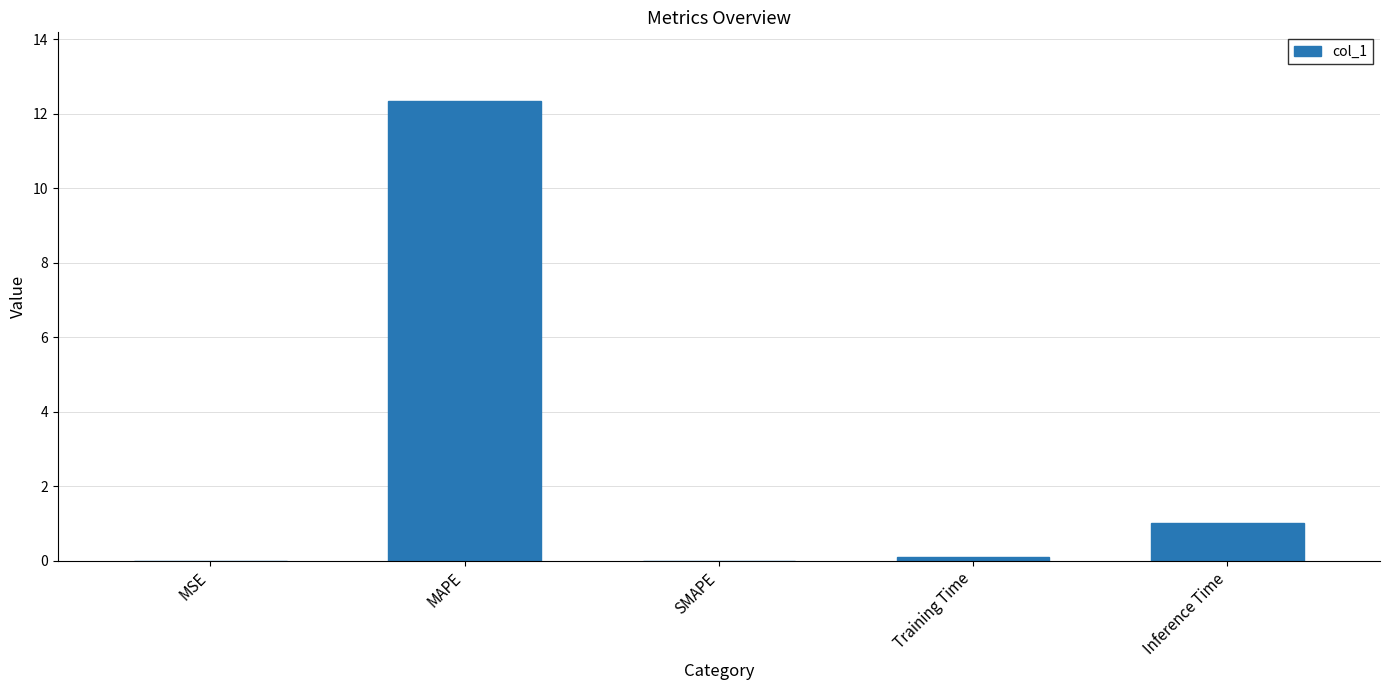

What is the sum of all values?

13.5